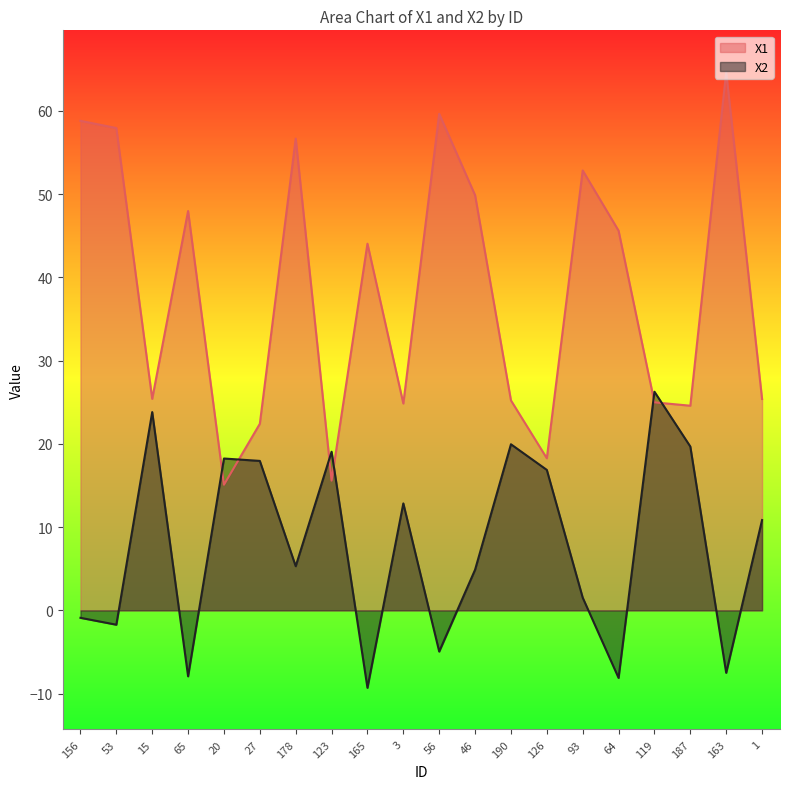

At which category is the sum across all series the highest?

178